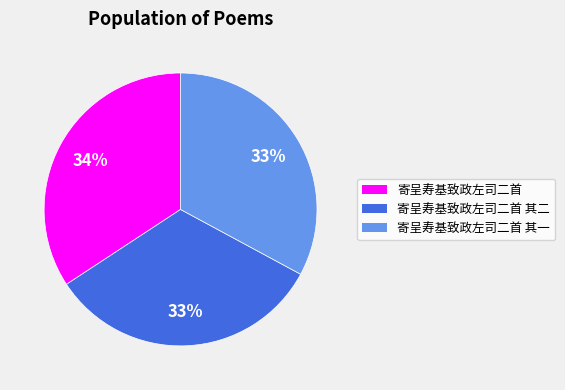

How many segments does this pie chart have?

3